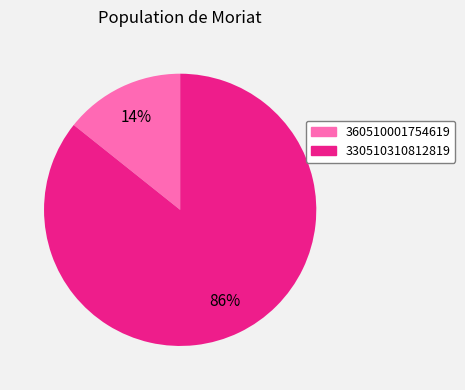

To the nearest percent, what is the average slice percentage?

50%